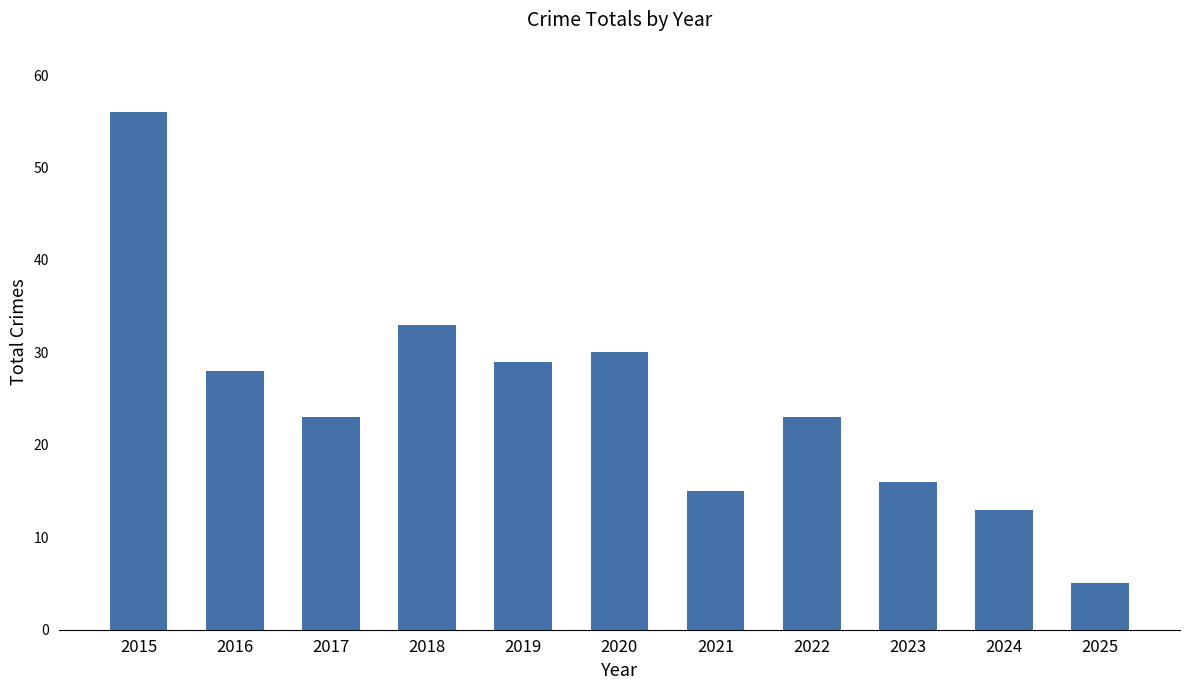

Is it true that the value at 2015 is 86?

False